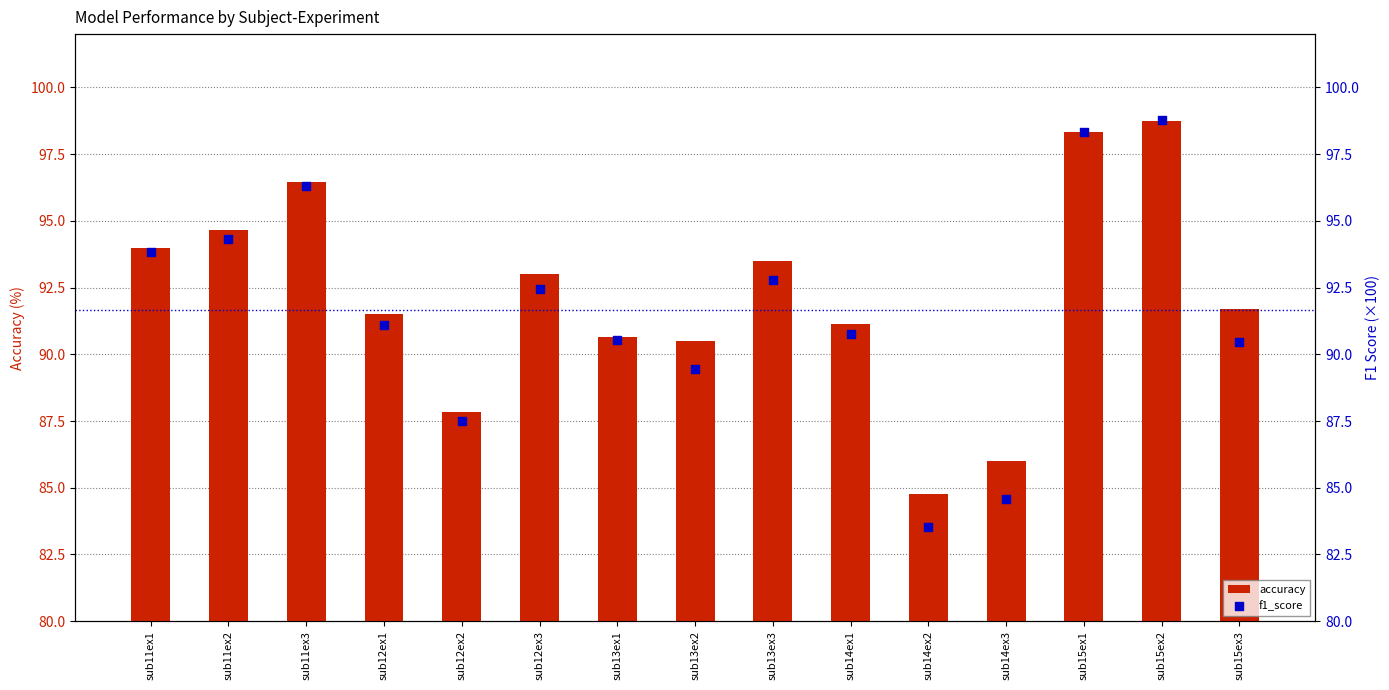

At which category is the sum across all series the highest?

sub15ex2